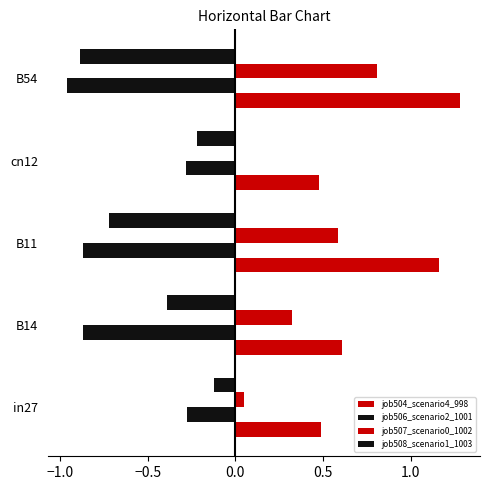

How many positive values does the job507_scenario0_1002 series have?

4